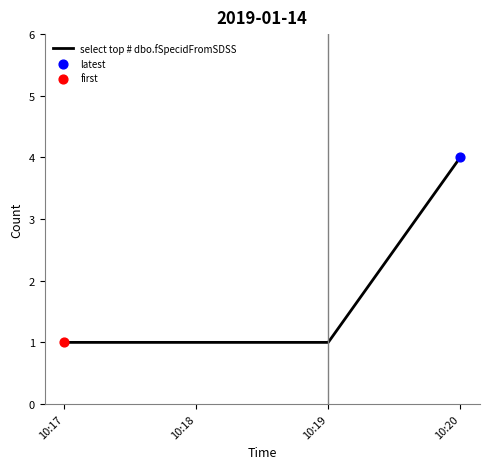

Between 10:19 and 10:20, which is larger?

10:20